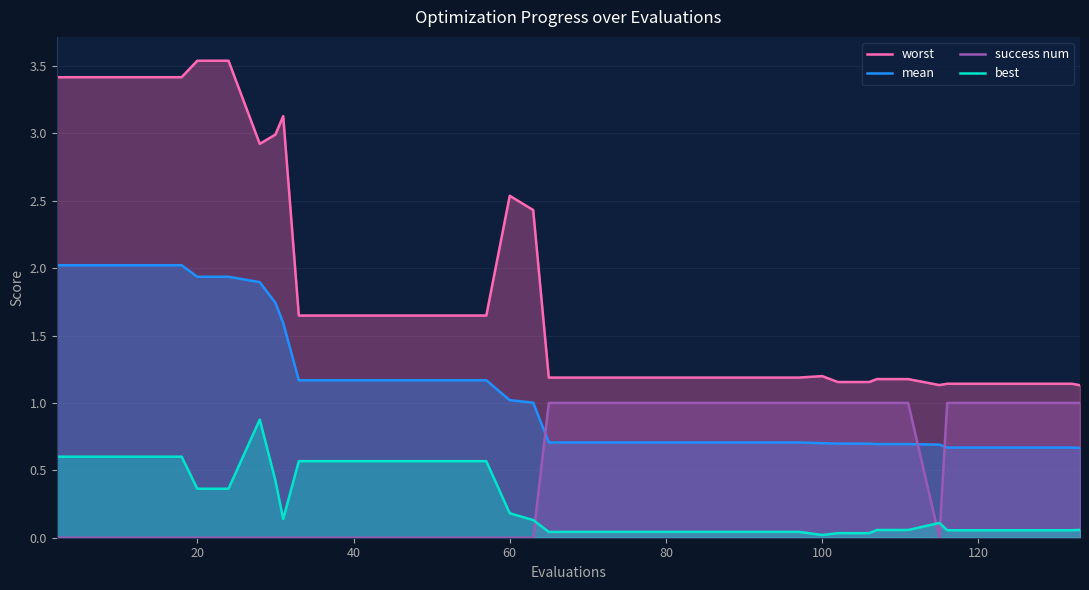

True or false: mean has a value of 2.9 at 20.

False